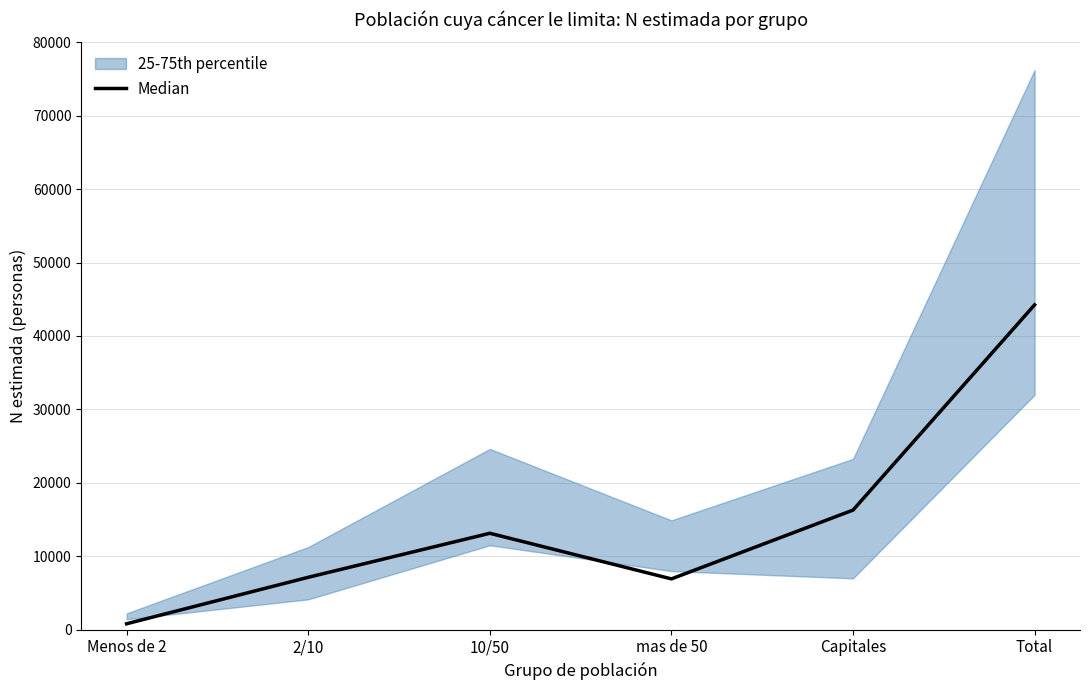

How many interior local peaks (higher than both neighbors) does the data have?

1